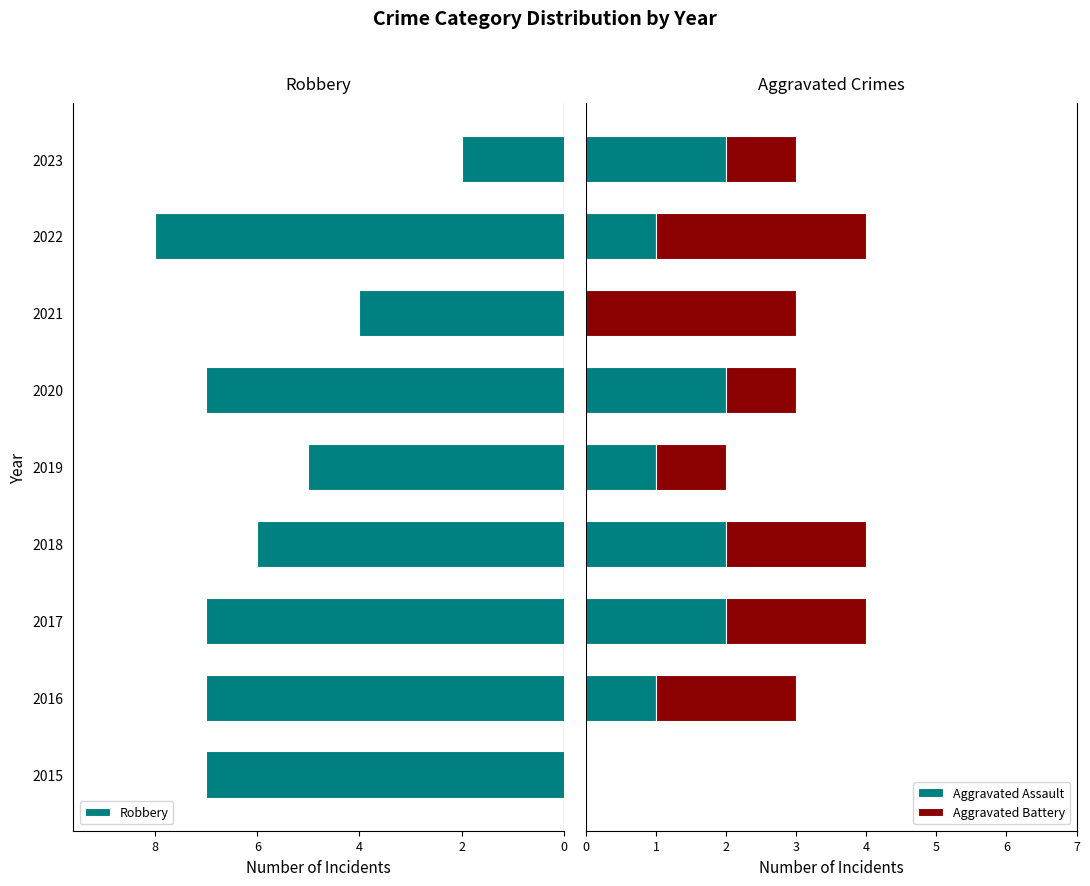

What is the average value of the Aggravated Assault series?

1